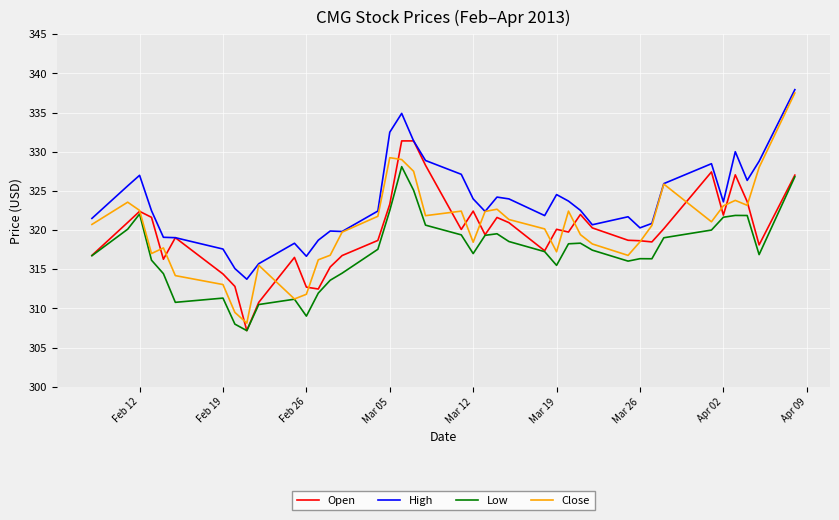

What is the highest value of the High series?

337.9